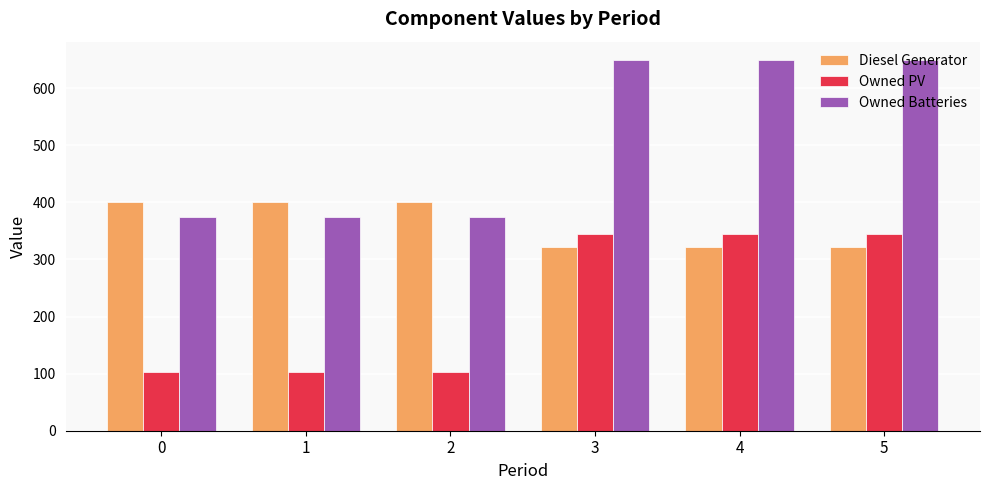

What is the difference between the highest and lowest values at 4?

328